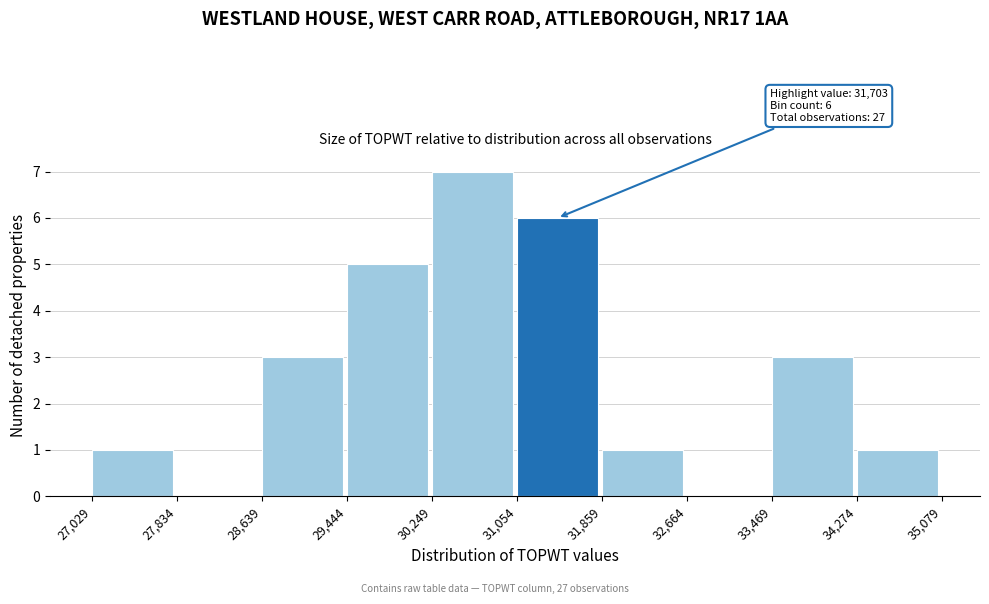

Which range on the x-axis has the tallest bar?

30,249 to 31,054